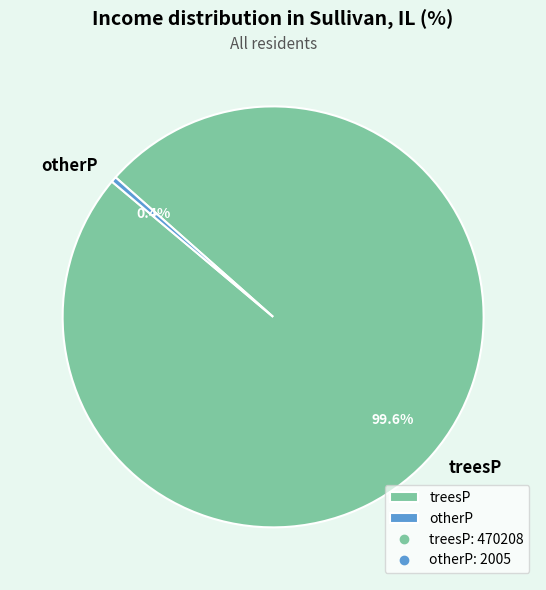

How many slices are in this pie chart?

2